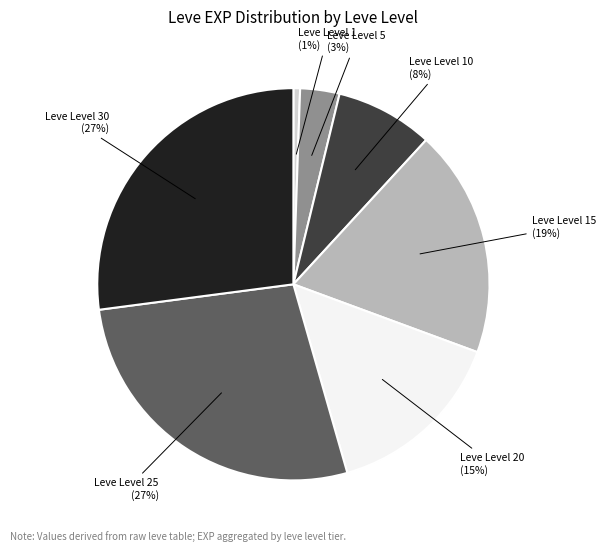

Does any single category account for the majority?

No